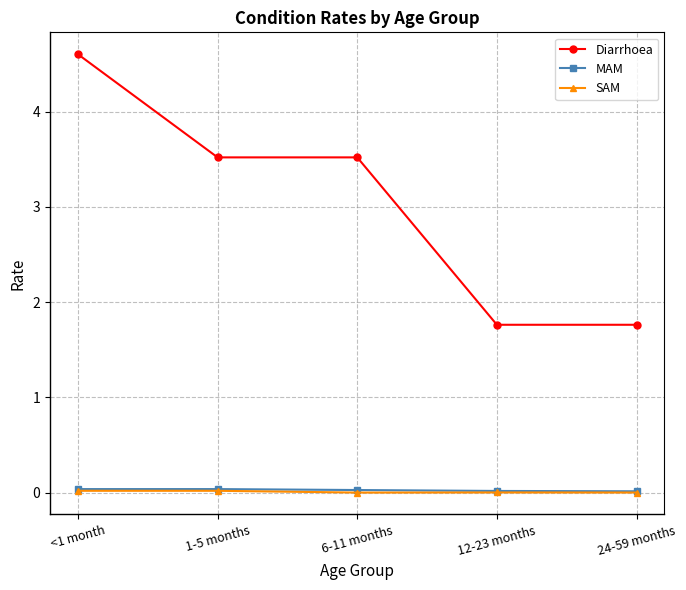

What position from the left is 24-59 months?

5